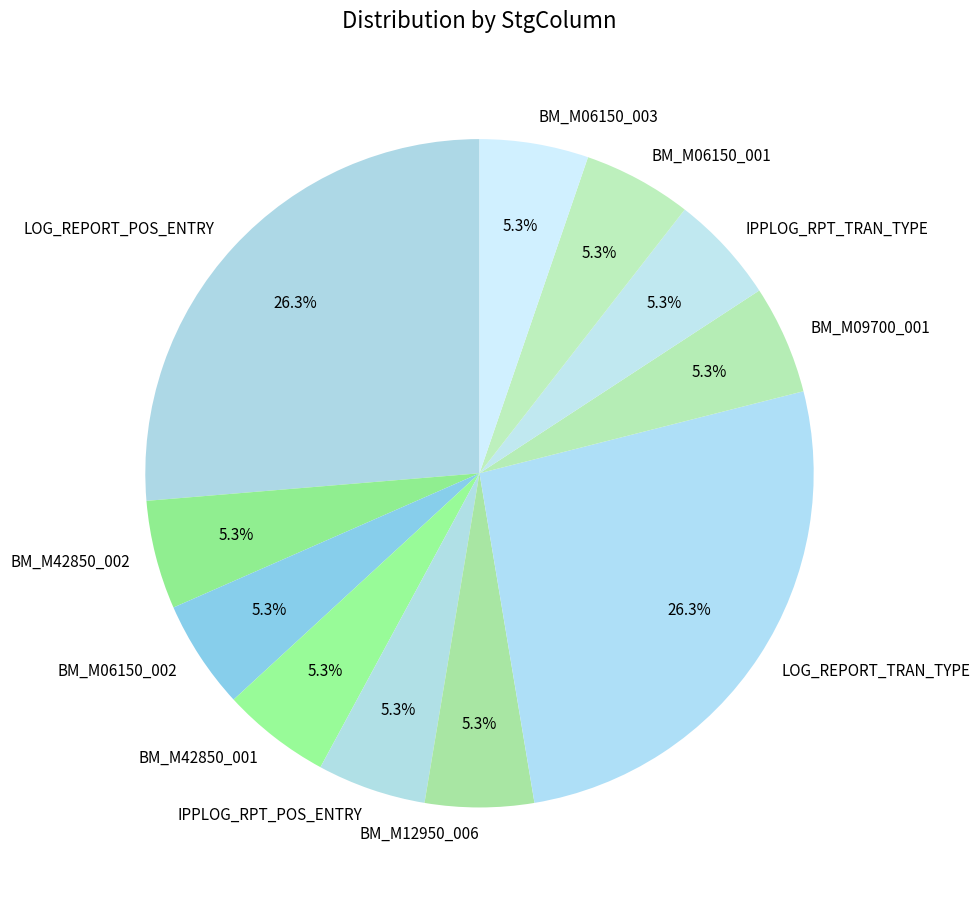

True or false: BM_M06150_001 accounts for 5% of the total.

True